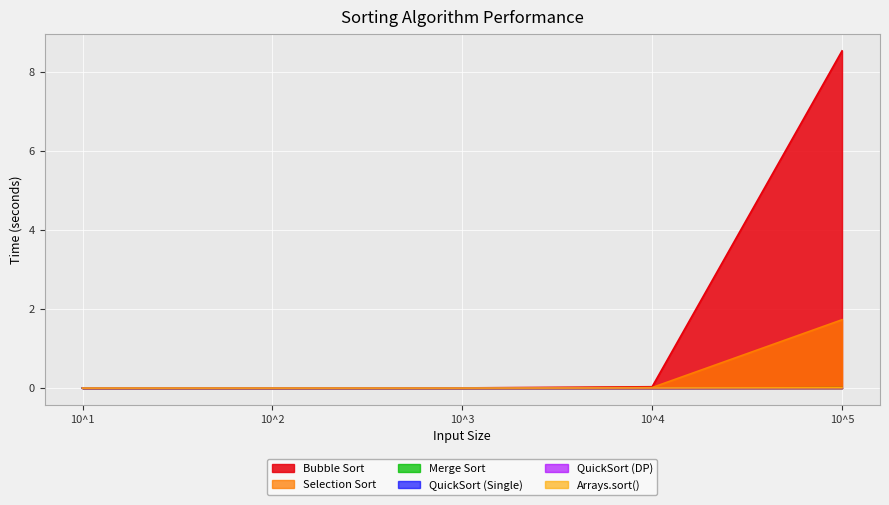

True or false: Bubble Sort and Arrays.sort() cross at least once.

True